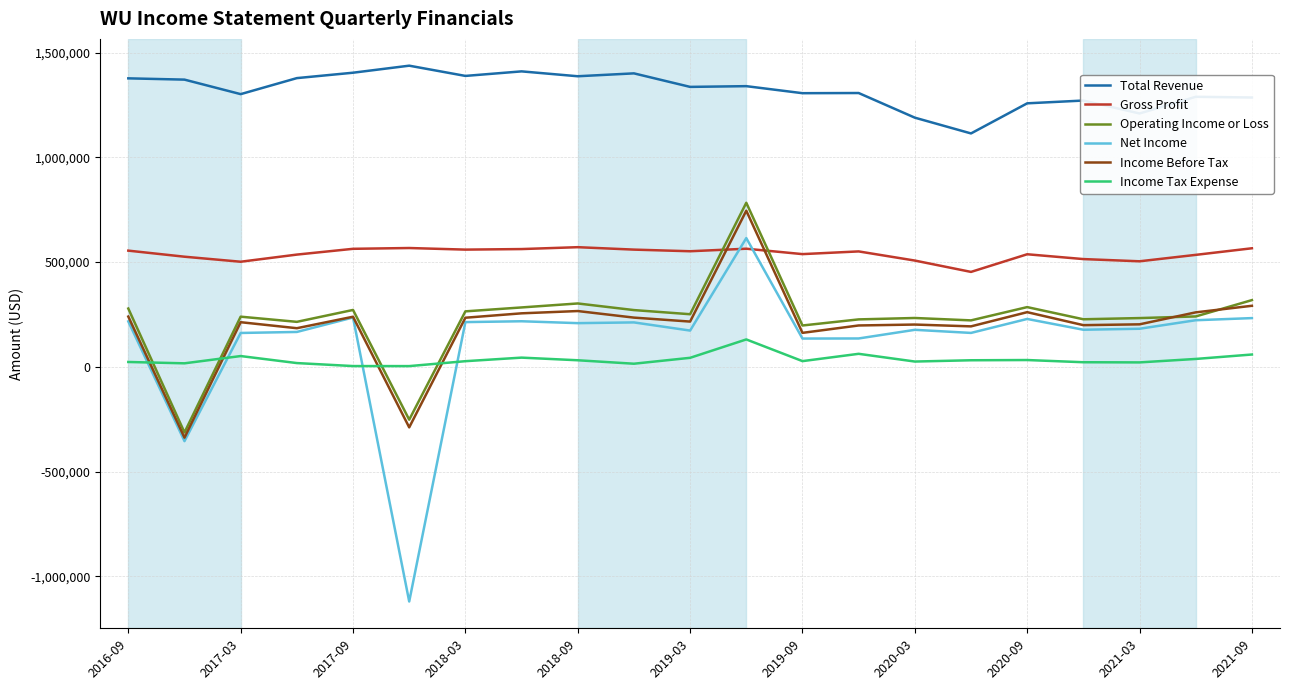

Which series has the widest spread of values?

Net Income